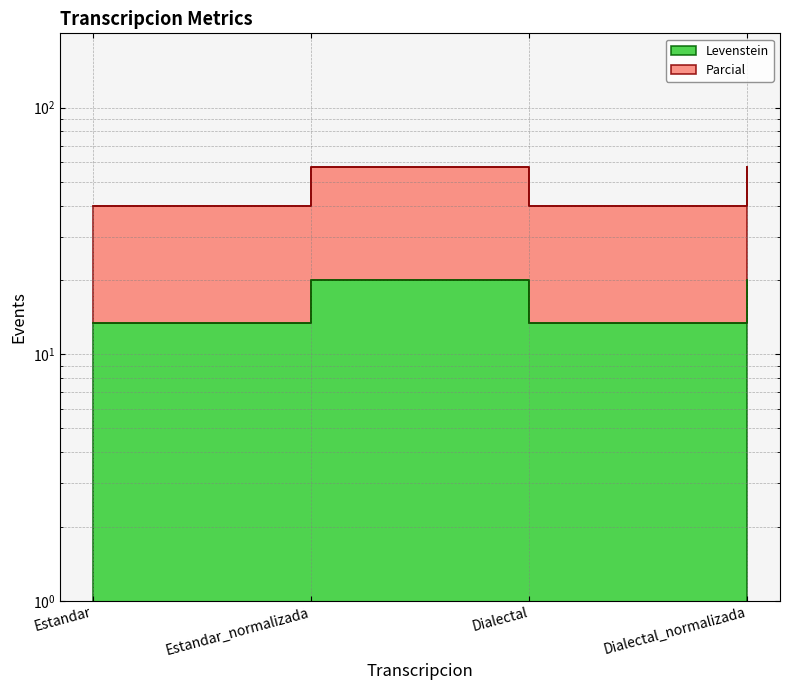

What is the total value across all series at Dialectal?

53.3